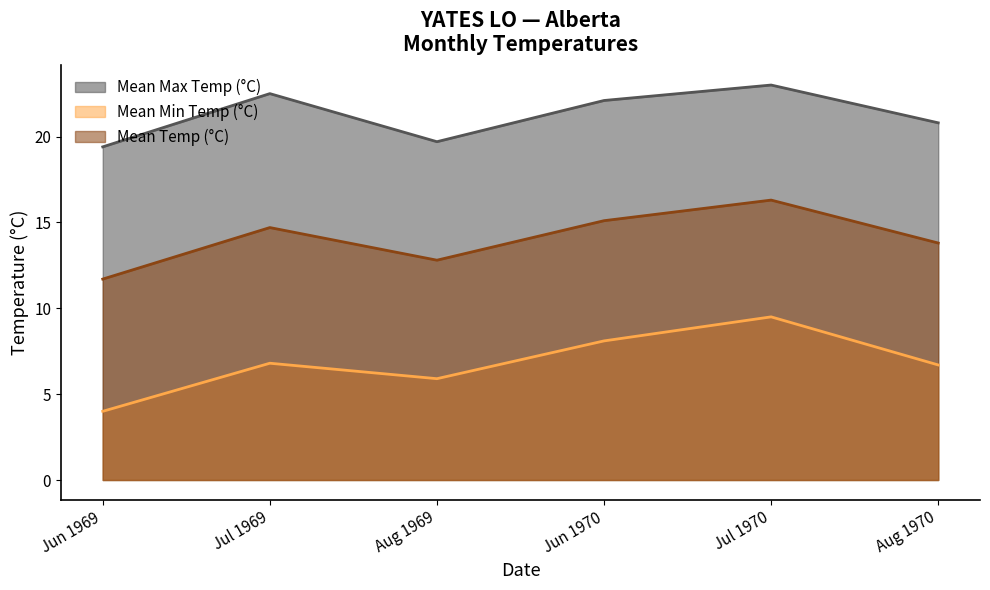

What position from the right is Aug 1970?

1